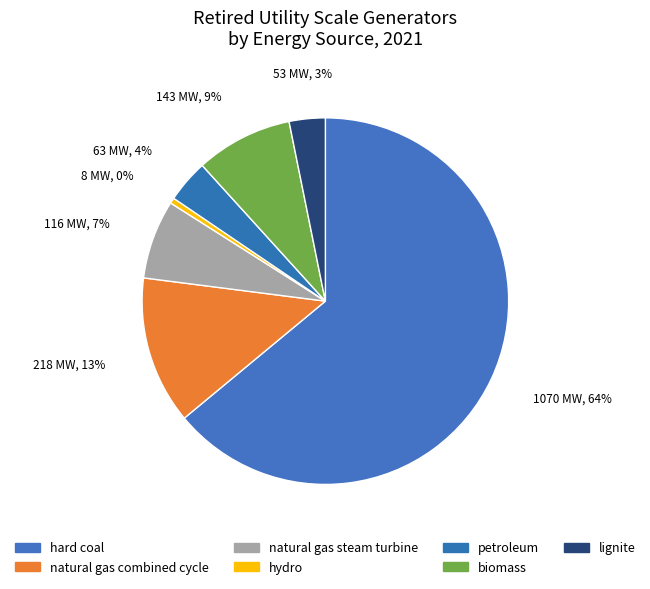

True or false: hard coal accounts for 64% of the total.

True